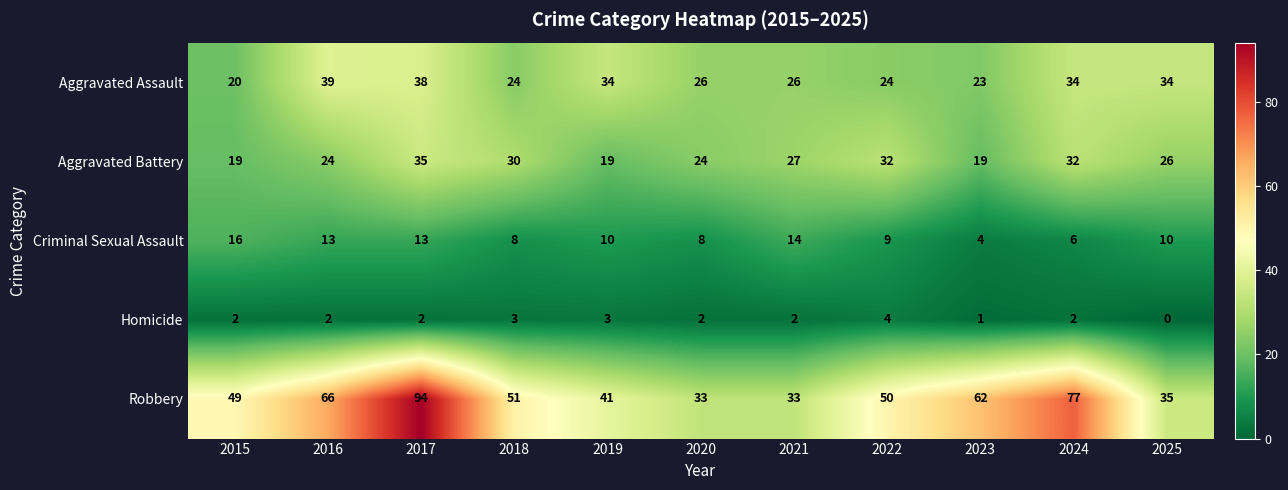

What is the sum of all Robbery values?

591